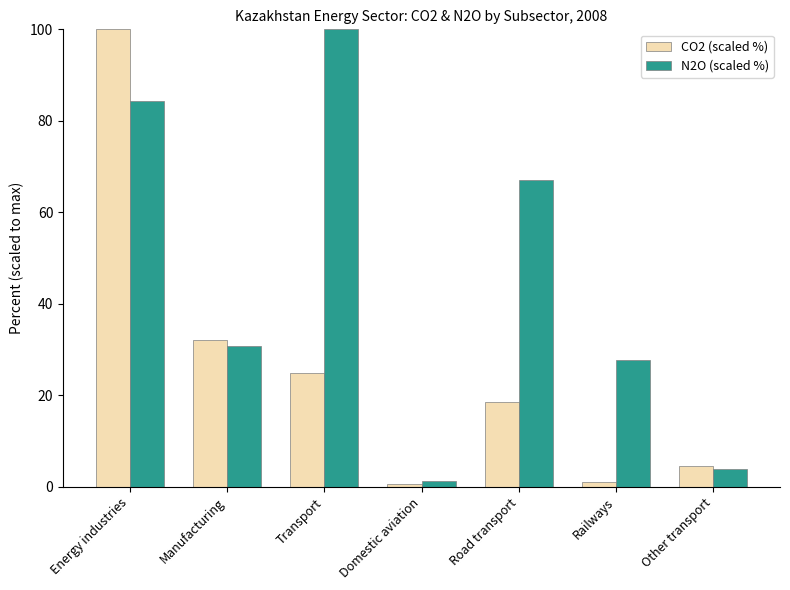

True or false: N2O (scaled %) has a value of 27.6 at Railways.

True